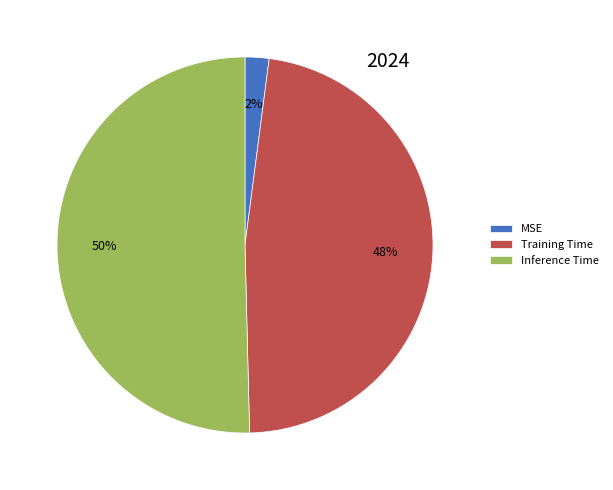

How many segments does this pie chart have?

3